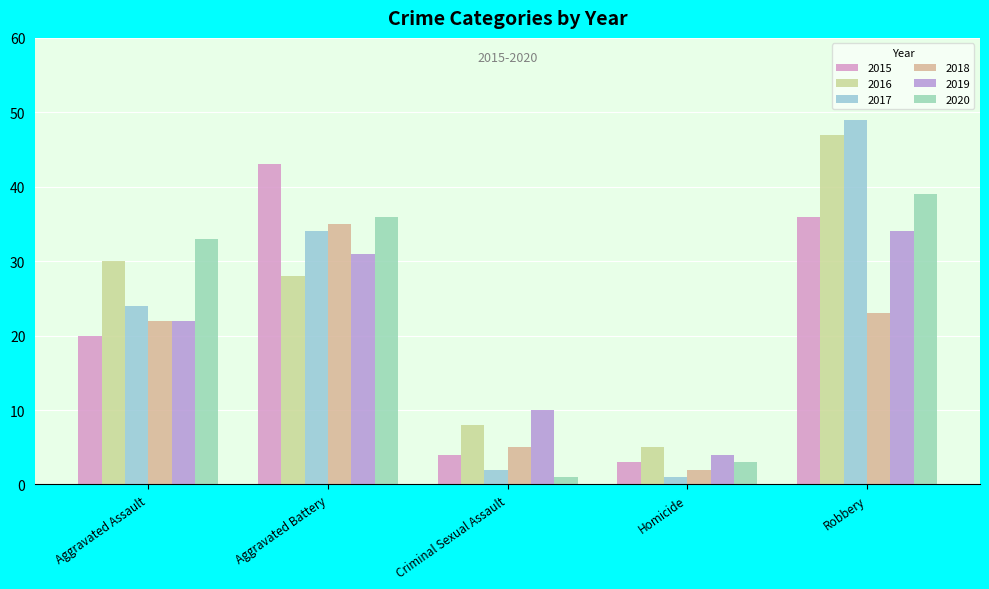

At how many categories does at least one series exceed 6?

4